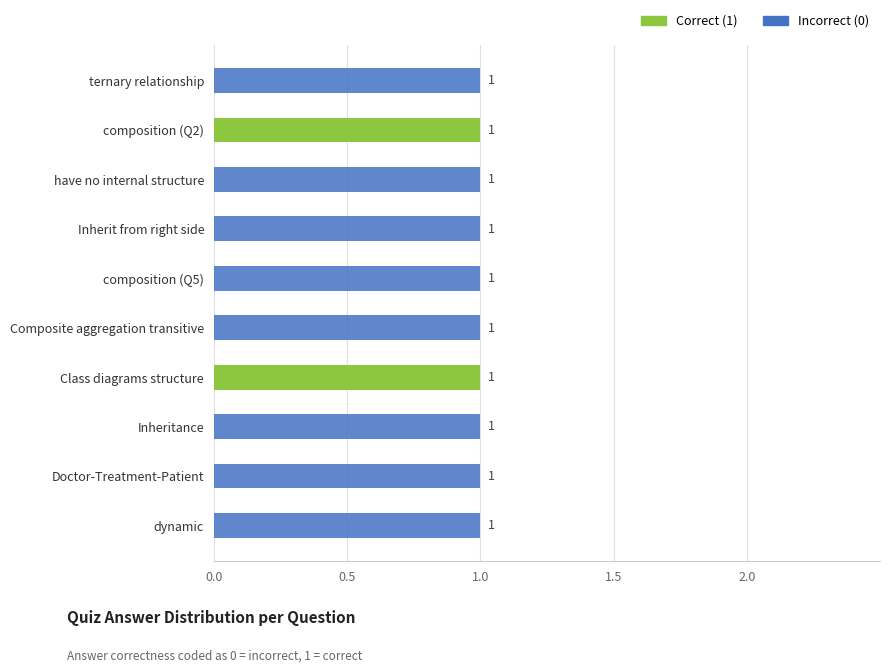

The value of Correct (1) at Inheritance is 0. True or false?

True